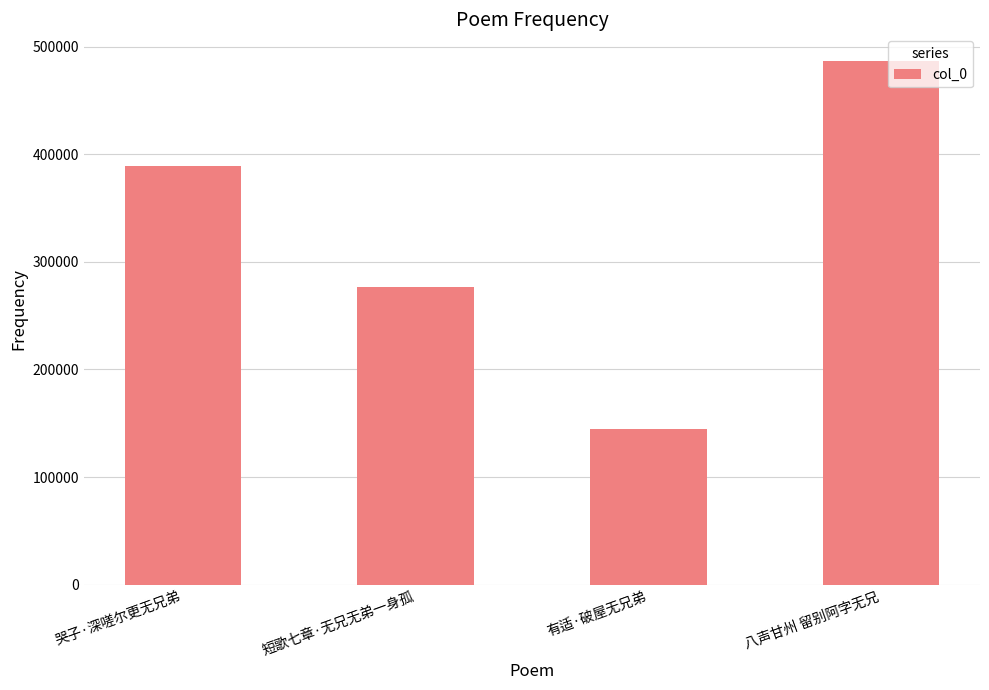

What is the value of the 1st bar from the left?

389261